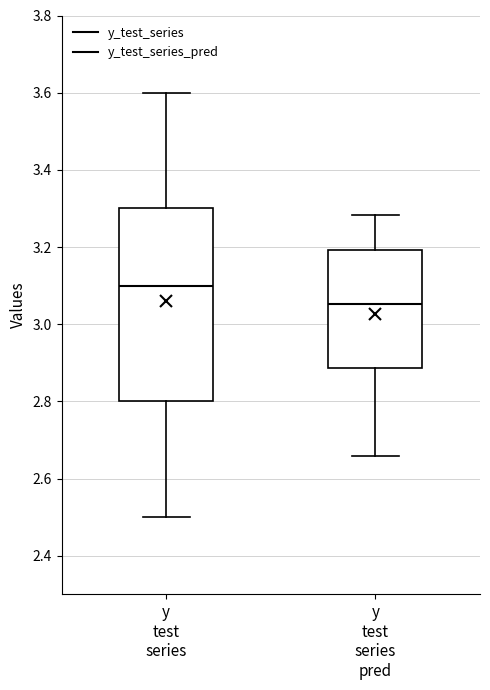

Reading left to right, read every box against the y-axis: the position of its median line, the range the box covers, and the ends of its whiskers. The values are not printed on the chart, so give them approximately, as read against the axis.

y test series: median 3.10, box 2.80 to 3.30, whiskers 2.50 to 3.60
y test series pred: median 3.06, box 2.88 to 3.20, whiskers 2.66 to 3.28